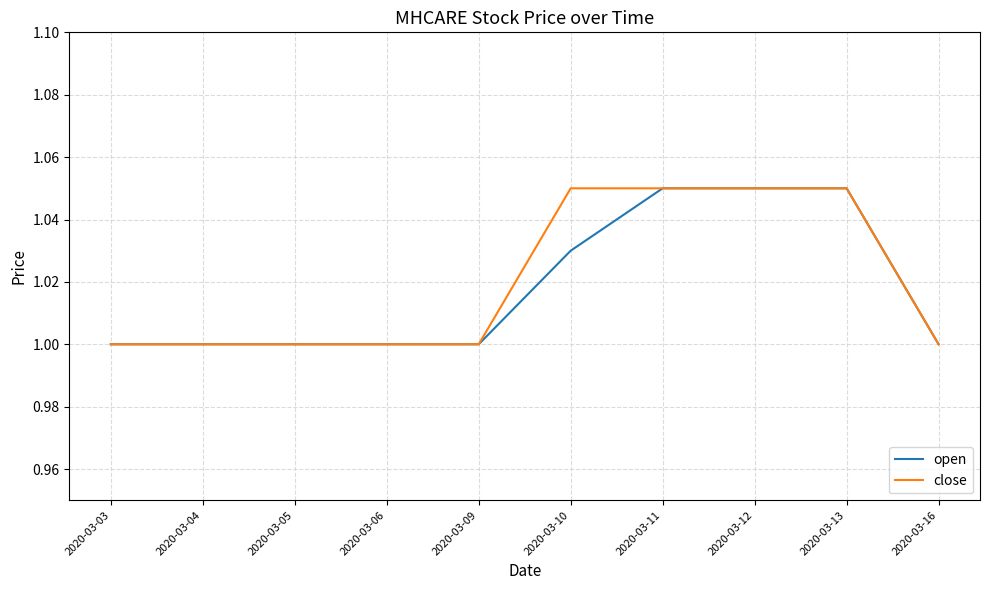

What is the total value across all series at 2020-03-10?

2.1